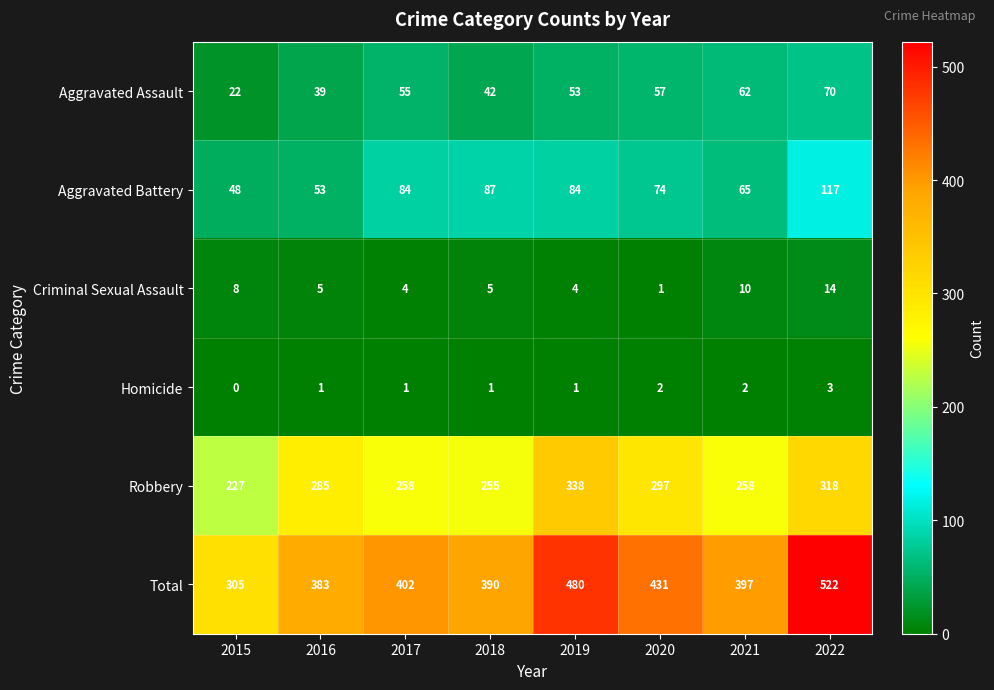

True or false: Criminal Sexual Assault has a value of 10 at 2021.

True